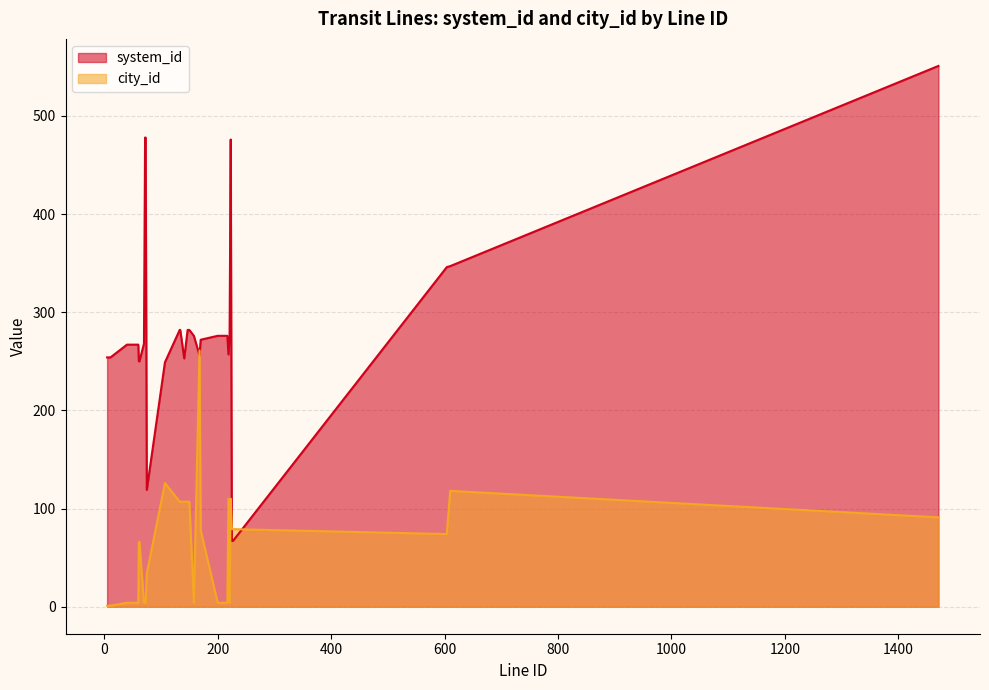

Is the value of system_id at 42 greater than the value of city_id at 170?

Yes